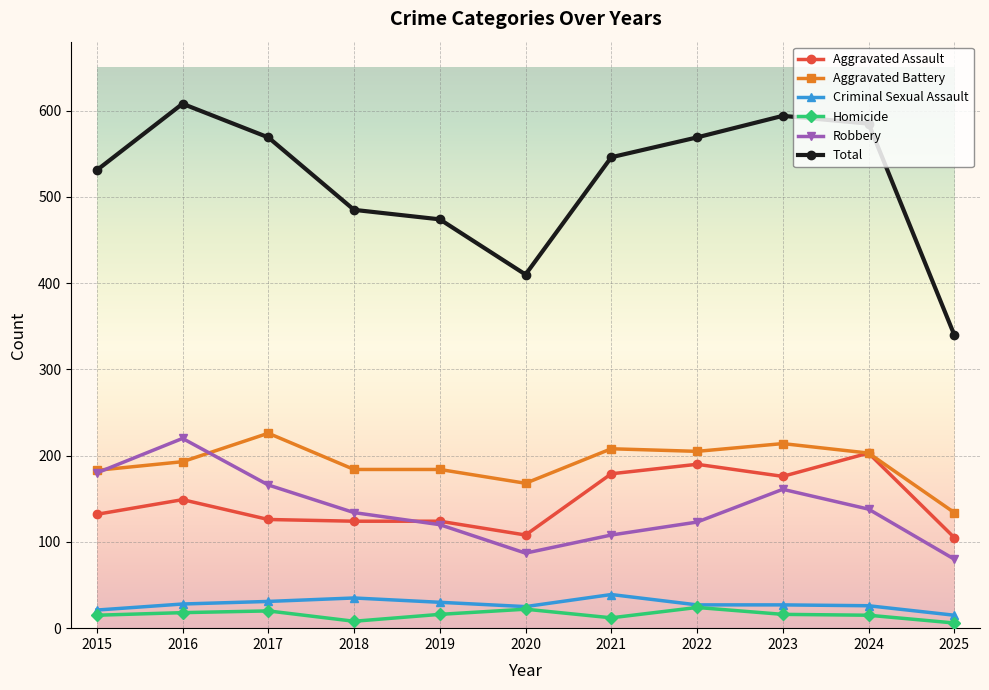

What is the sum of the Homicide values at 2022 and 2023?

40